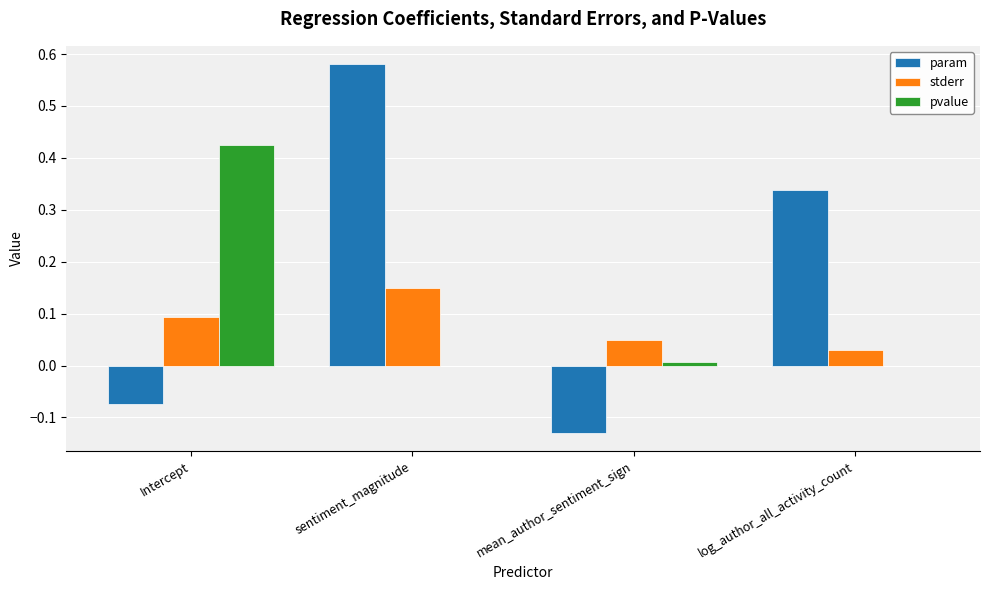

Which label corresponds to the largest value in the chart?

sentiment_magnitude